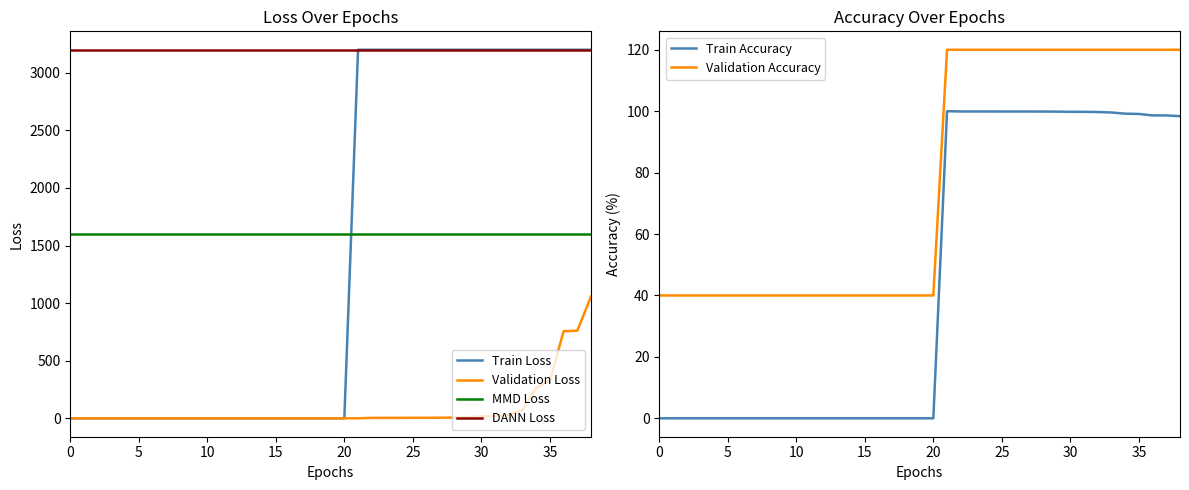

How many times do Validation Loss and Train Accuracy cross each other?

1